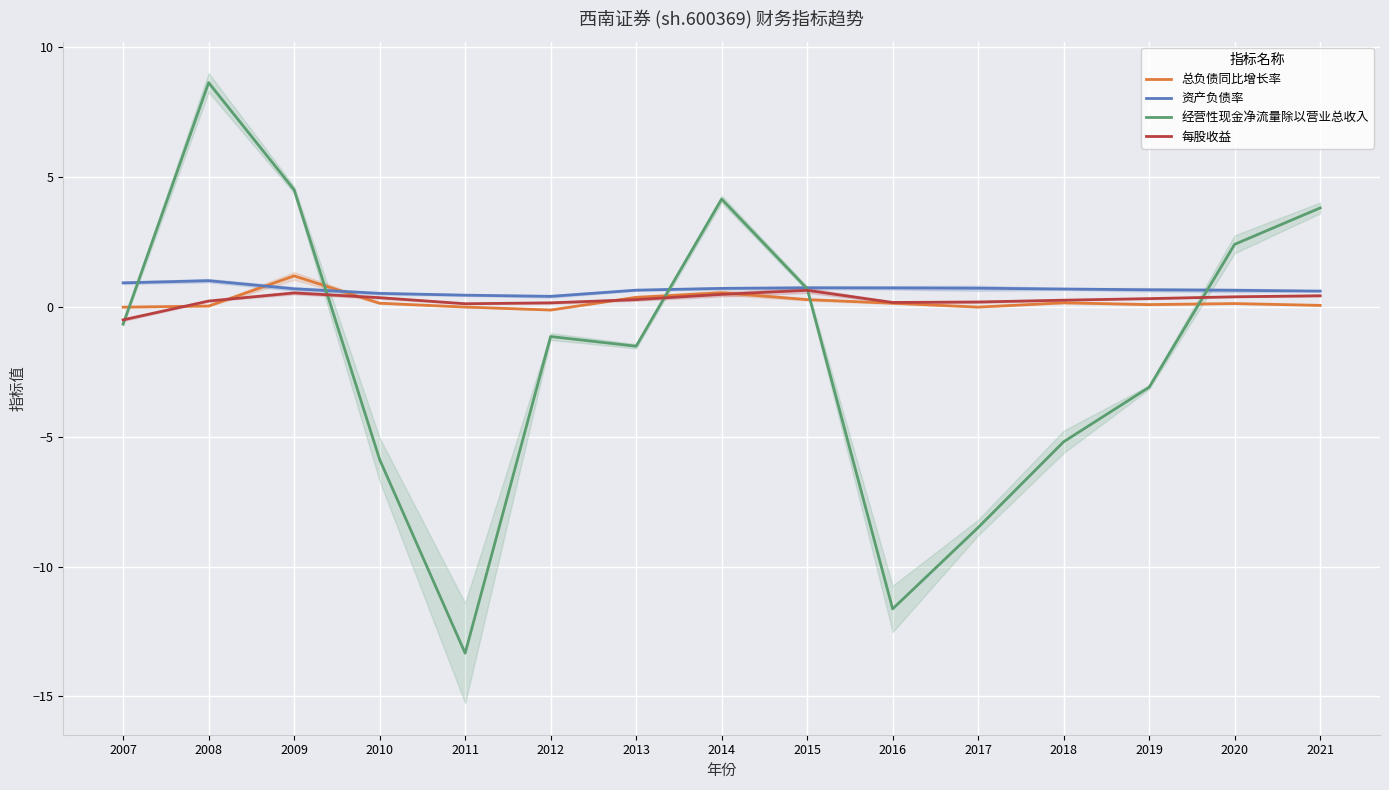

What is the value of the 总负债同比增长率 point at the 13th from the left?

0.1